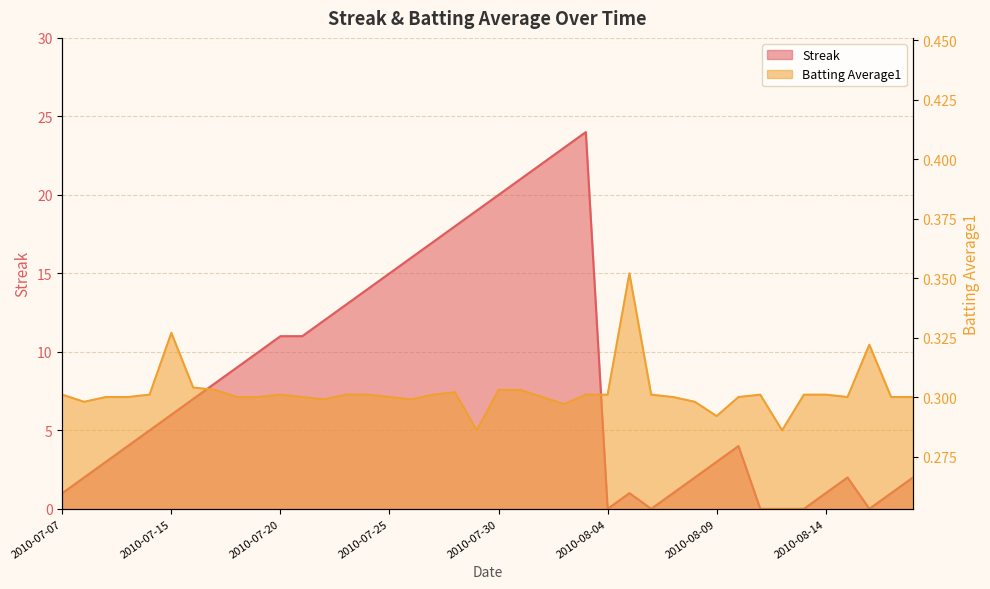

Which has a higher value, 2010-08-09 or 2010-07-10?

2010-07-10